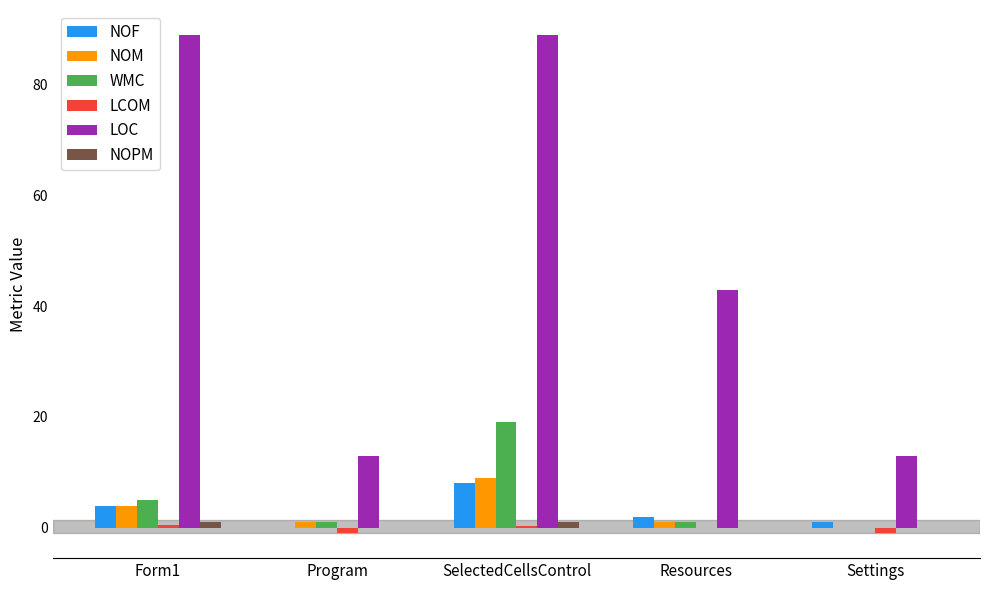

Does the chart contain stacked bars?

No